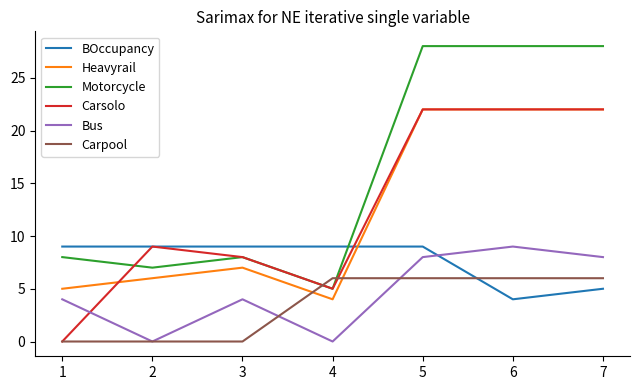

What is the spread (max minus min) of values at 2?

9